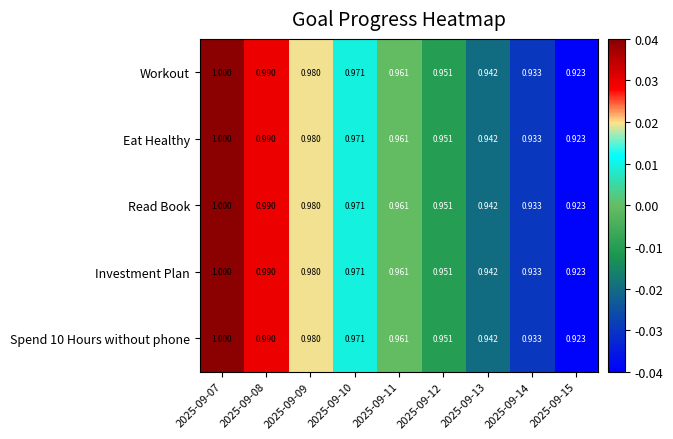

Is the value of Workout at 2025-09-11 greater than the value of Eat Healthy at 2025-09-10?

No